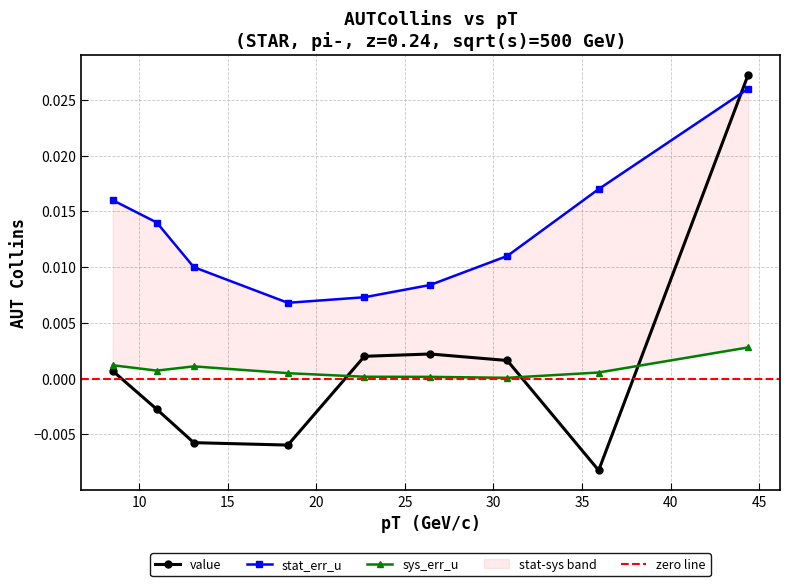

Where is the first local minimum for stat_err_u?

18.4